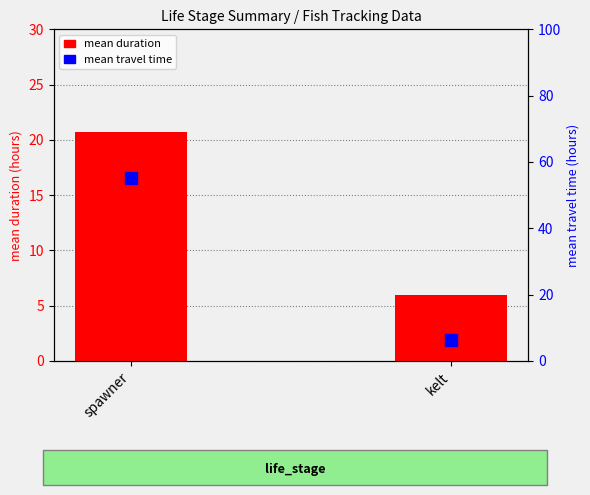

Reading left to right, extract all data points from this chart.

mean duration: 20.7	5.9
mean travel time: 55.1	6.3